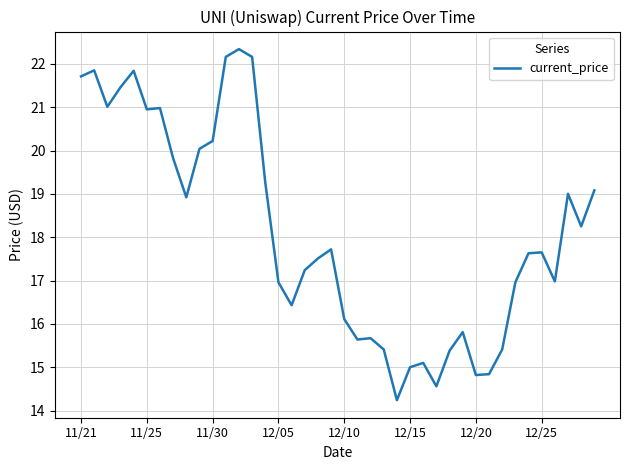

What is the difference between the maximum and minimum values?

8.1